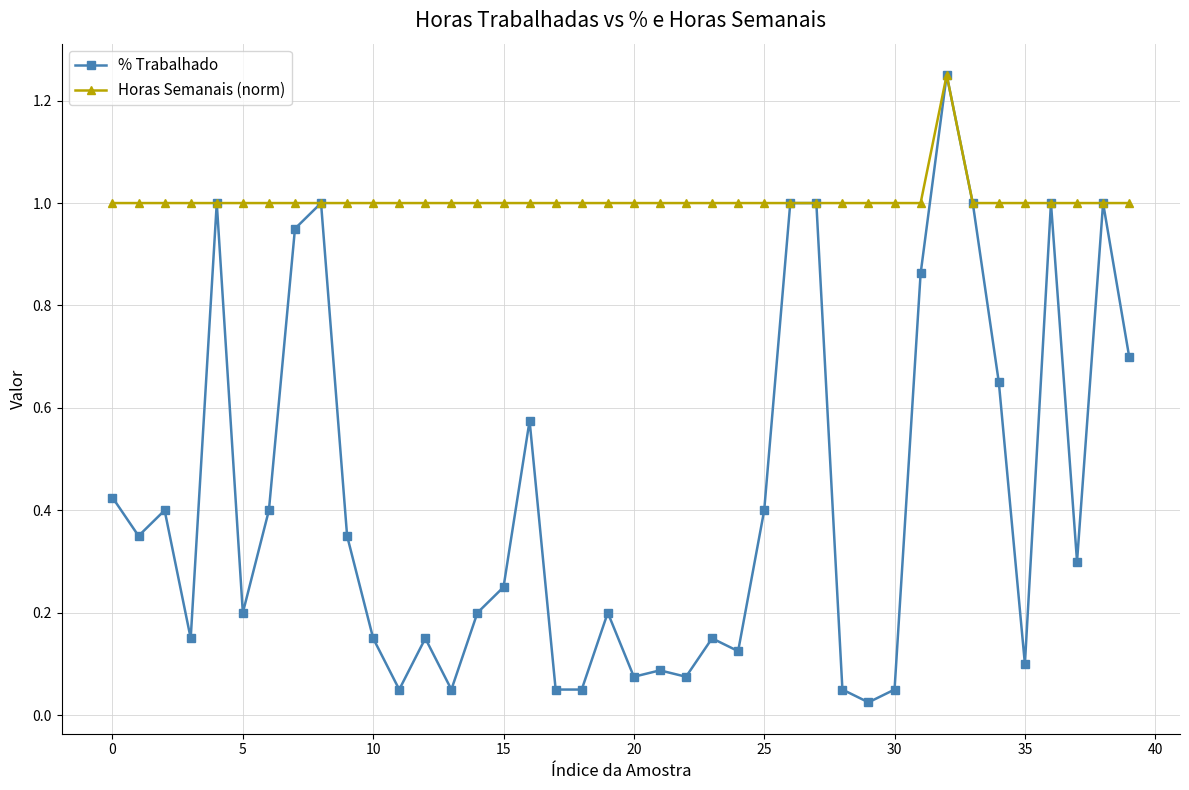

Which series has the largest total across all categories?

Horas Semanais (norm)